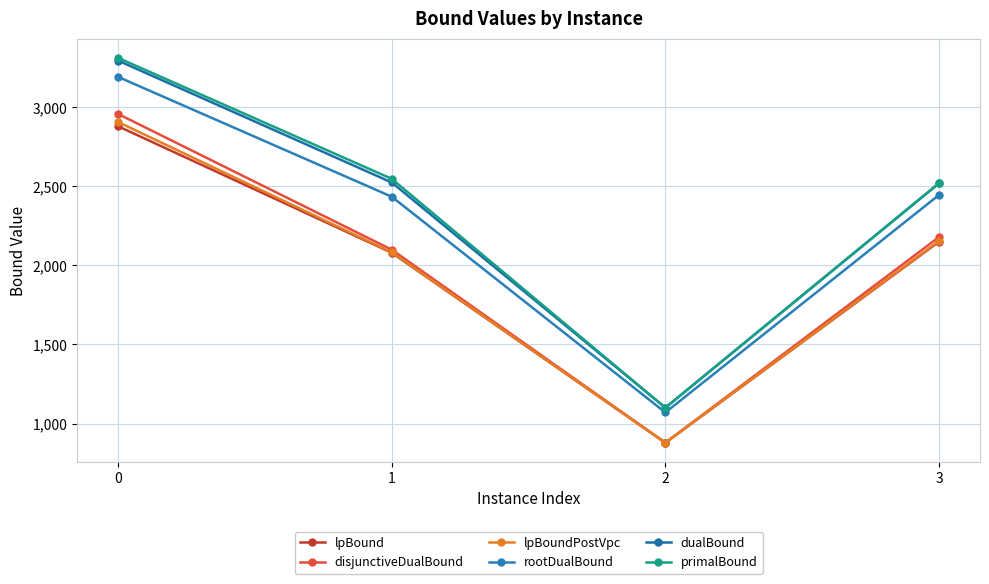

Read the disjunctiveDualBound value at 2.

878.9